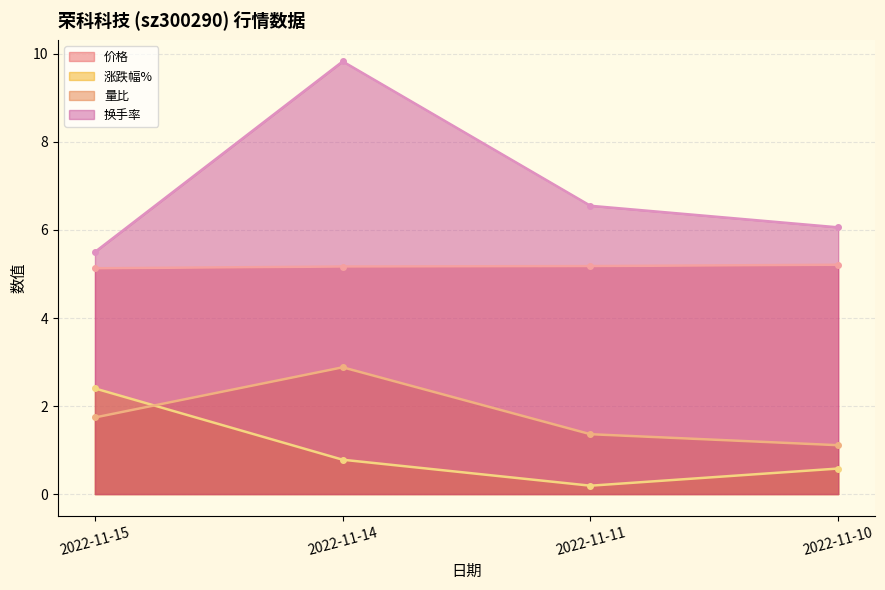

Which has a higher value, 2022-11-14 or 2022-11-11?

2022-11-11